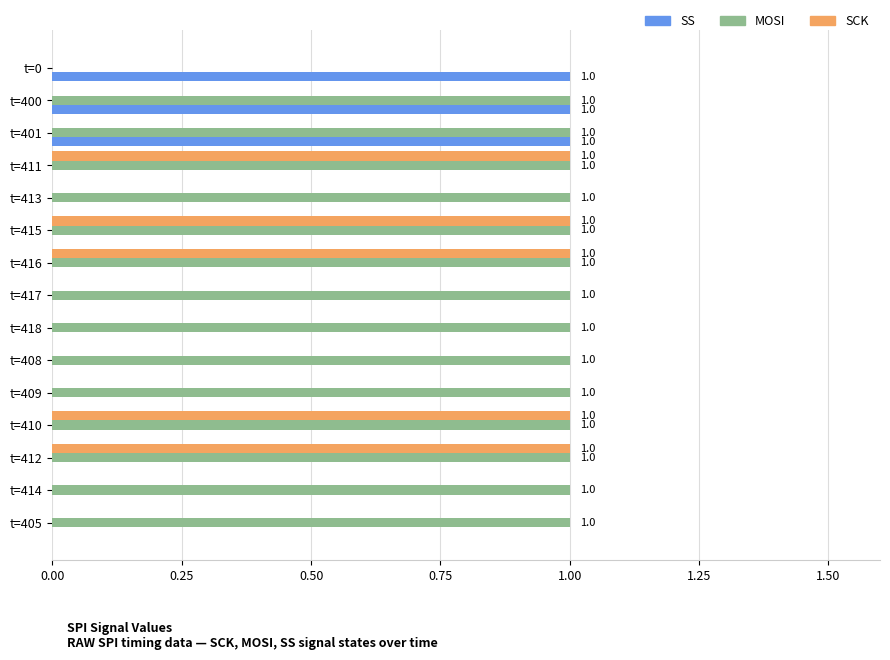

What is the sum of all SCK values?

5